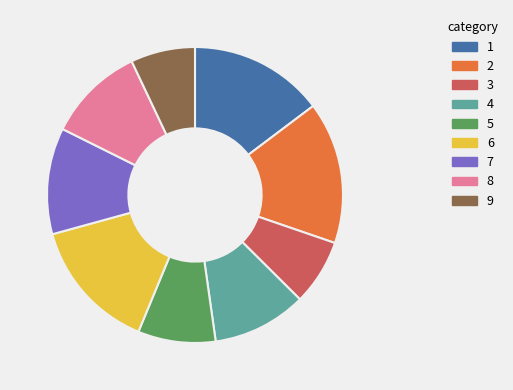

Is there any slice that represents more than half of the pie?

No